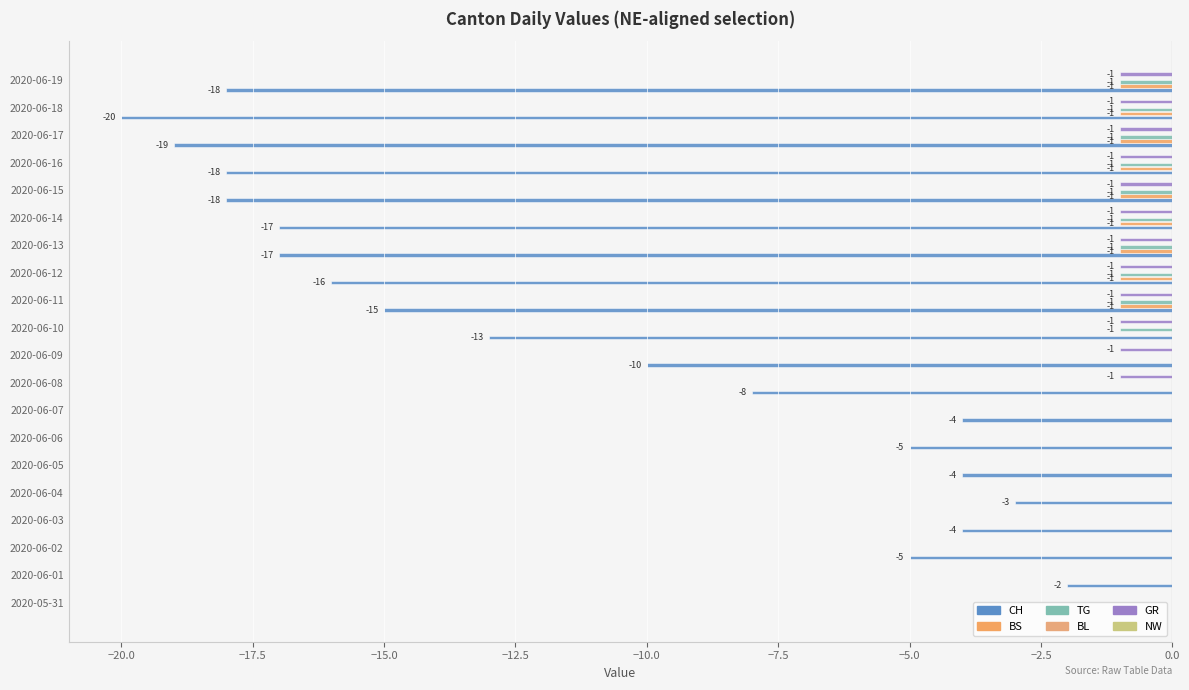

Is the value of CH at 12 greater than the value of NW at 0.0?

No